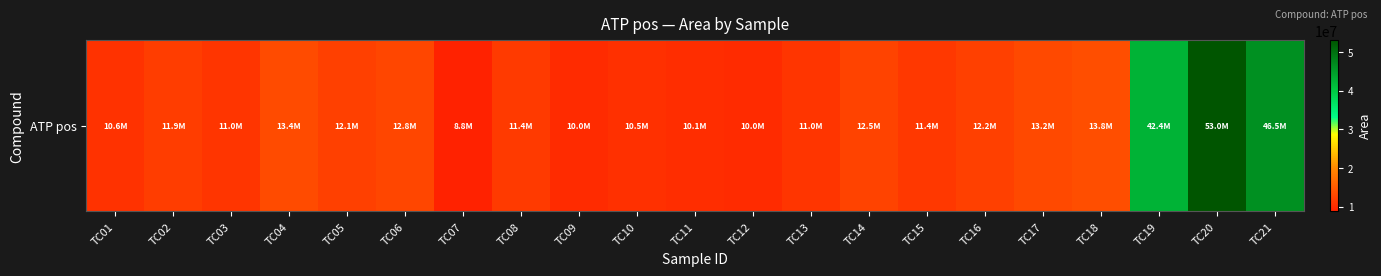

The value at TC16 is 21513442. True or false?

False